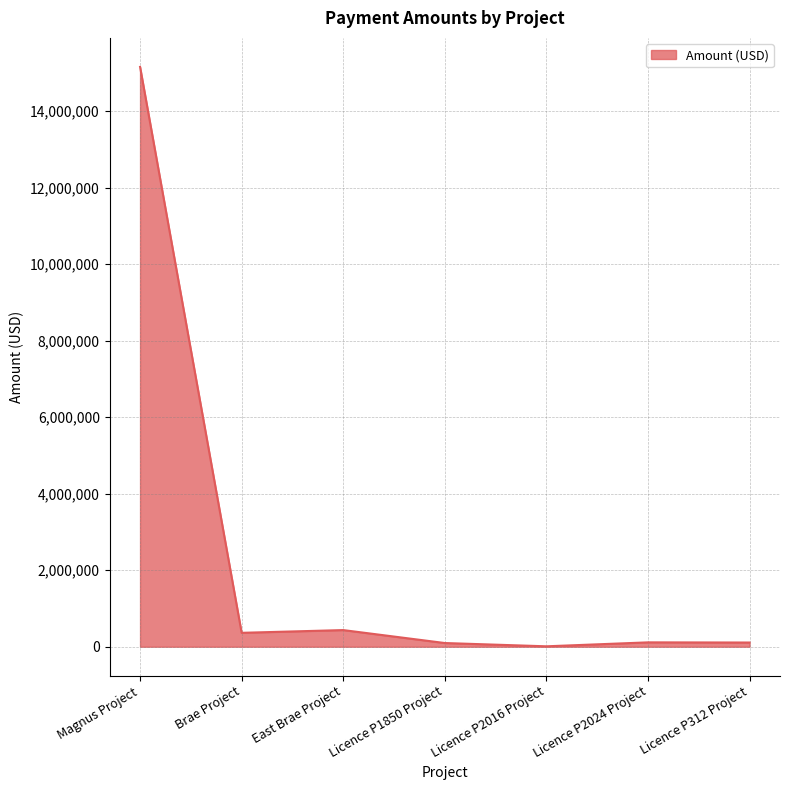

Between Licence P2024 Project and Magnus Project, which is larger?

Magnus Project